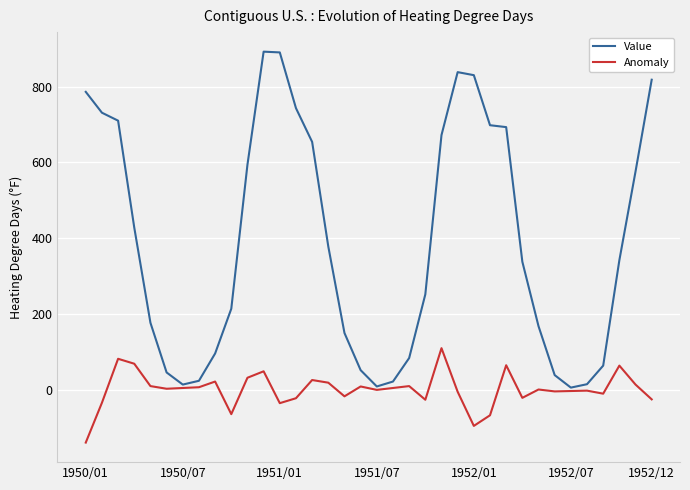

What is the difference between the maximum and second lowest values in the Anomaly series?

205